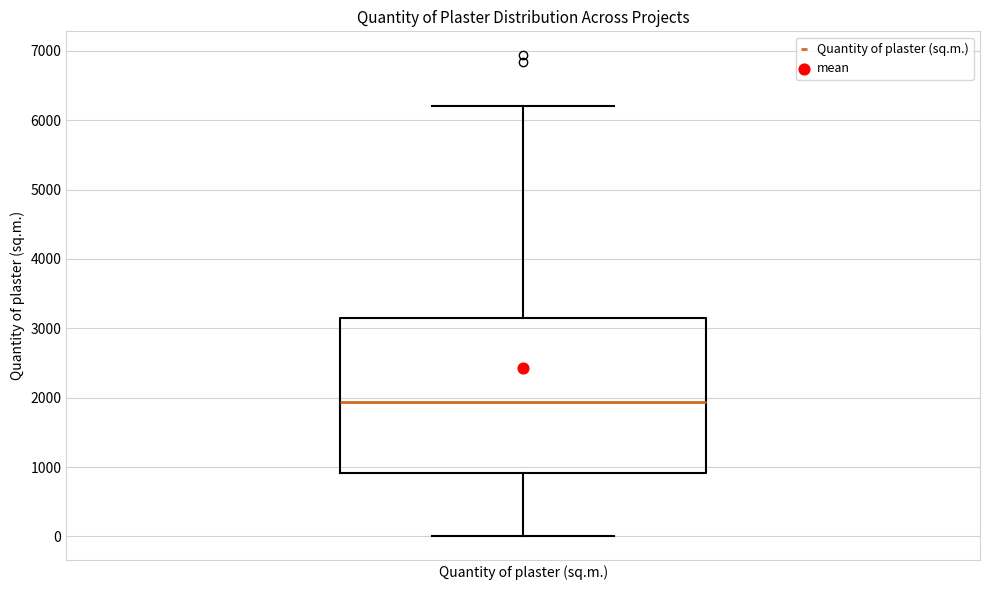

Transcribe this box plot: give where the median line is, the range the box spans, and where the two whiskers end, as read against the y-axis. The values are not printed on the chart, so give them approximately, as read against the axis.

median 1900, box 900 to 3100, whiskers 0 to 6200